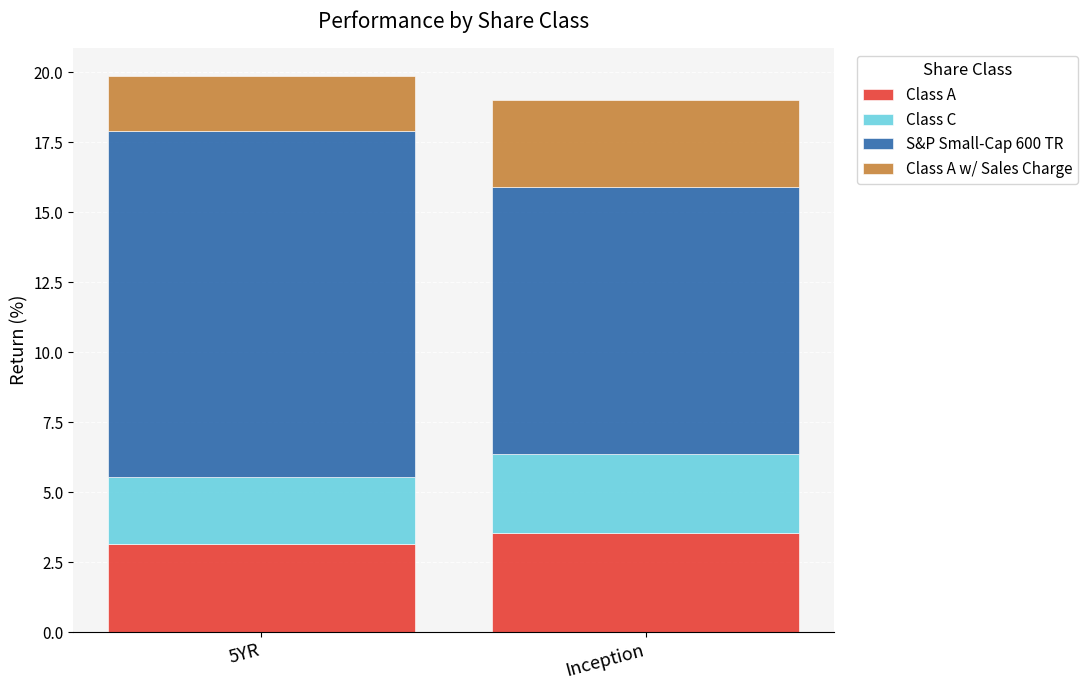

What is the lowest value of the Class A series?

3.2